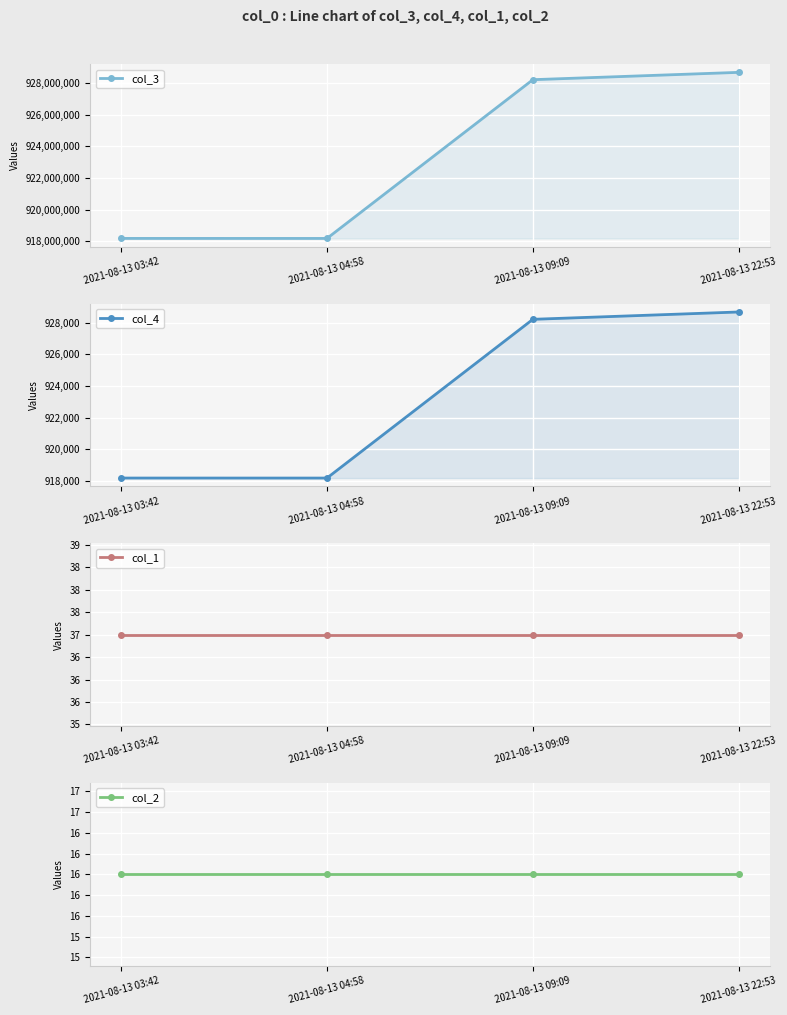

Which series has the widest spread of values?

col_3